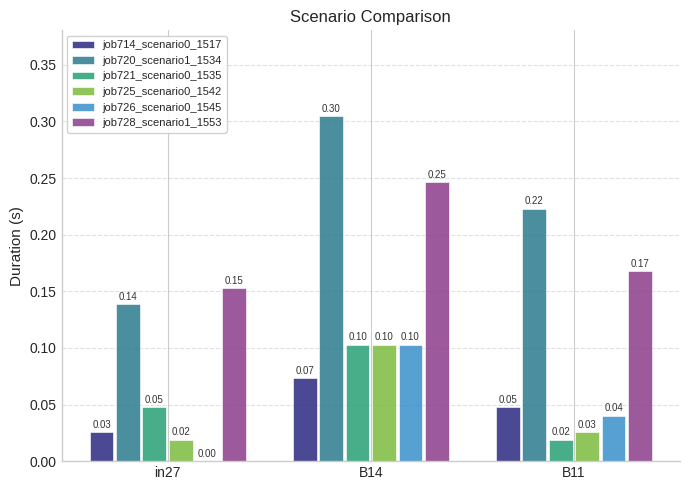

What is the total value across all series at in27?

0.4